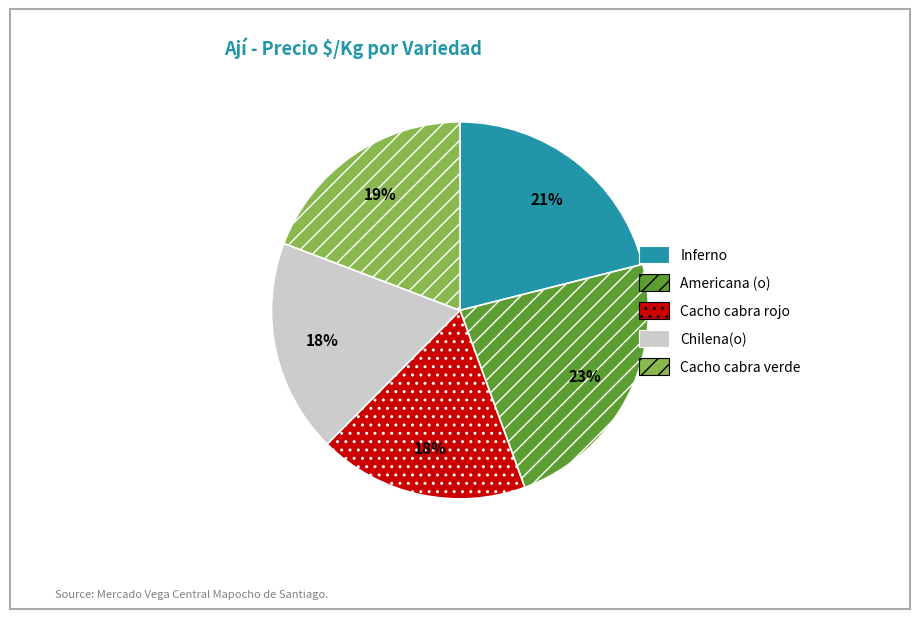

Which has a higher value, Inferno or Chilena(o)?

Inferno